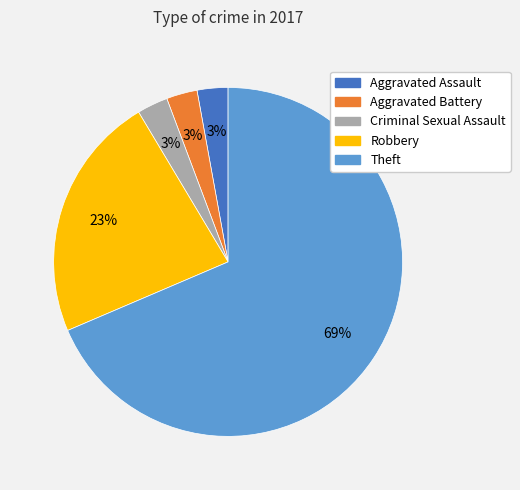

True or false: Theft accounts for 78% of the total.

False